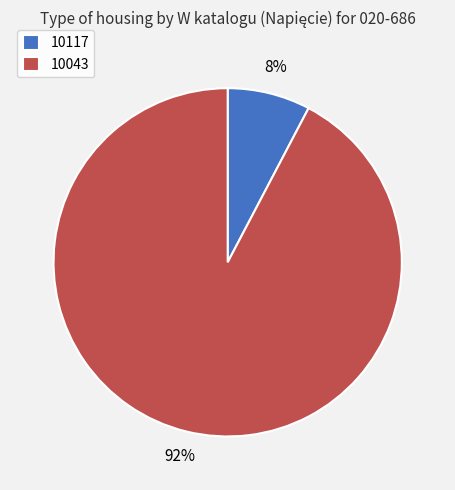

Do 10043 and 10117 together represent more than half of the pie?

Yes